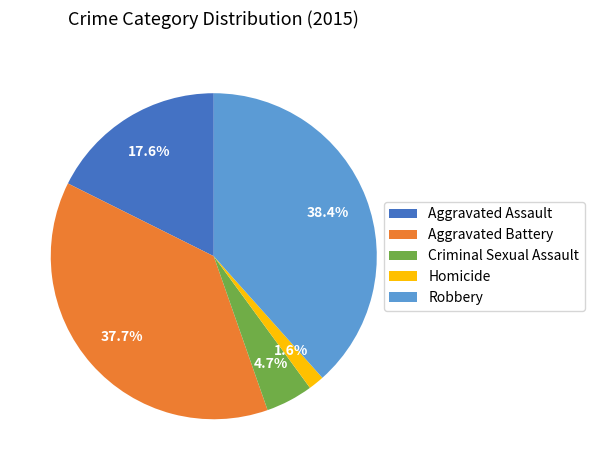

Which category has the smallest portion of the pie?

Homicide